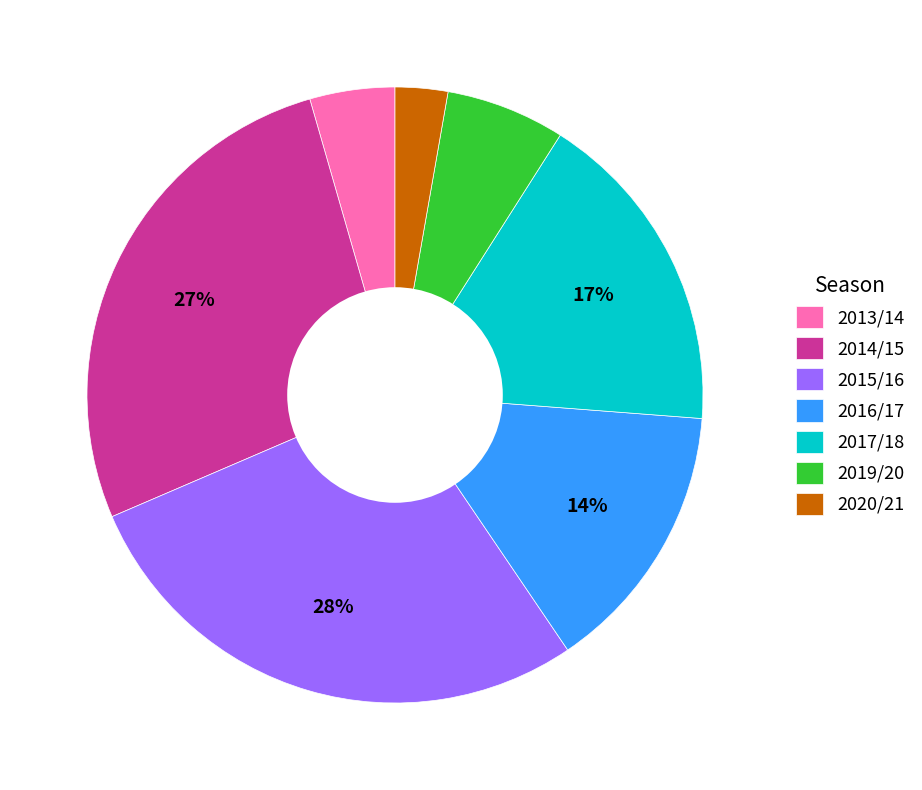

How many segments does this pie chart have?

7